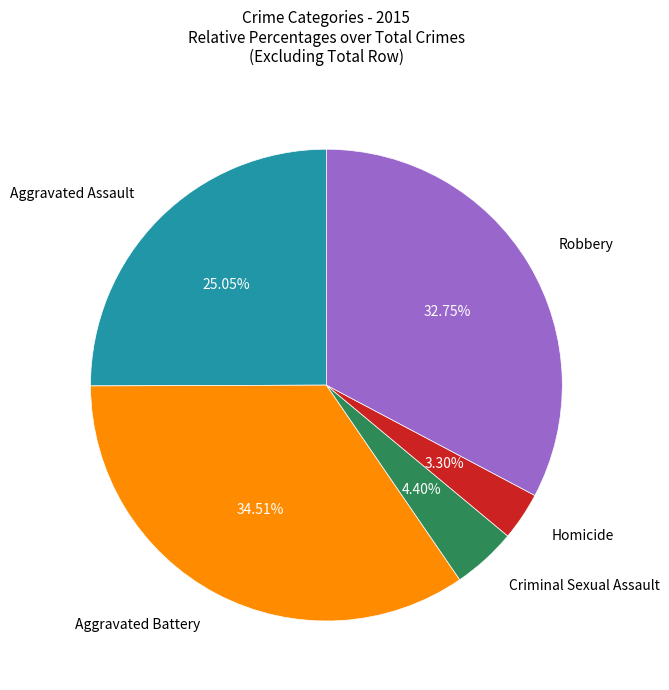

To the nearest percent, what is the difference between the largest and smallest slice percentages?

31%